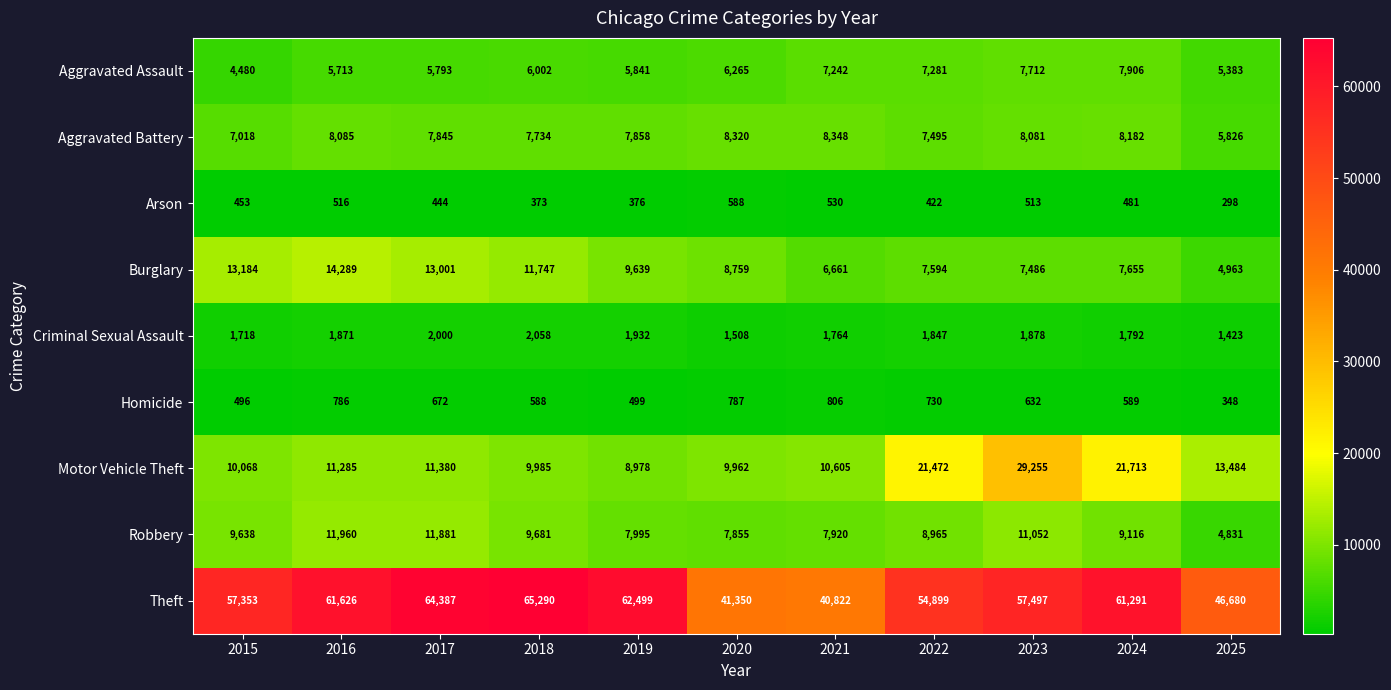

What is the highest value of the Aggravated Assault series?

7906